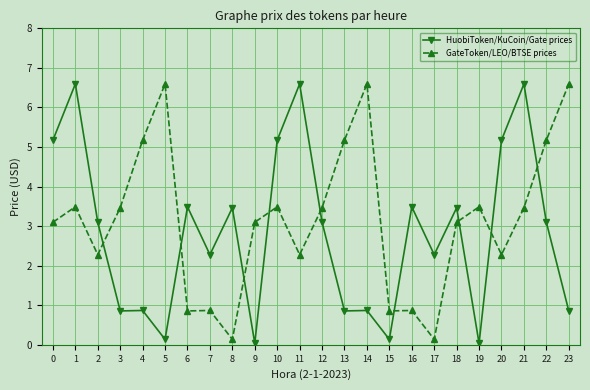

What is the difference between the maximum and minimum values in the HuobiToken/KuCoin/Gate prices series?

6.6